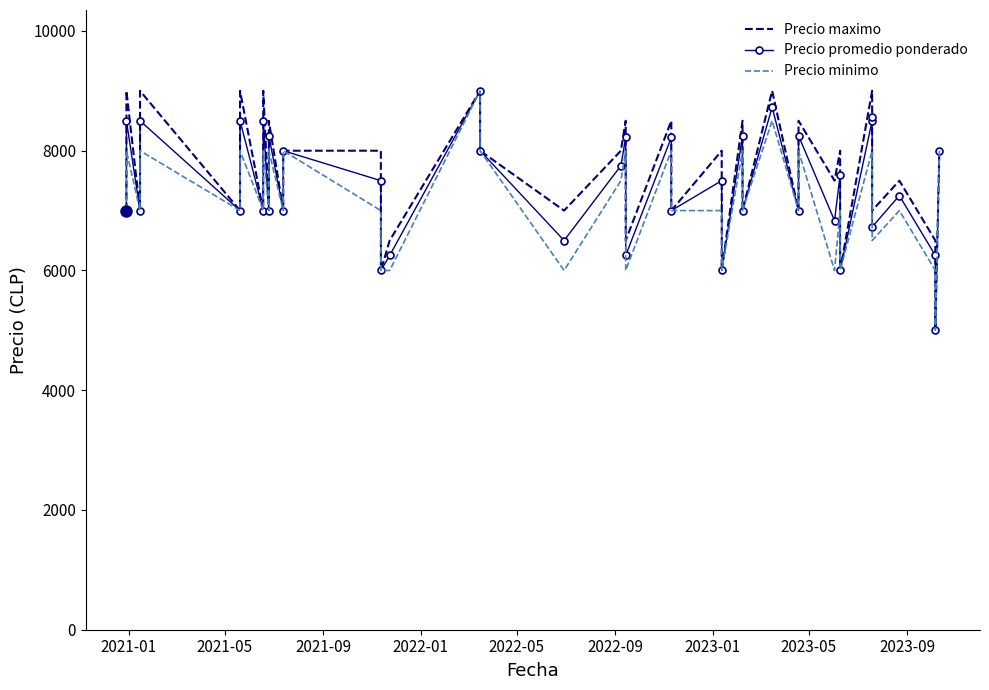

How many values in the Precio maximo series are below 8000?

20